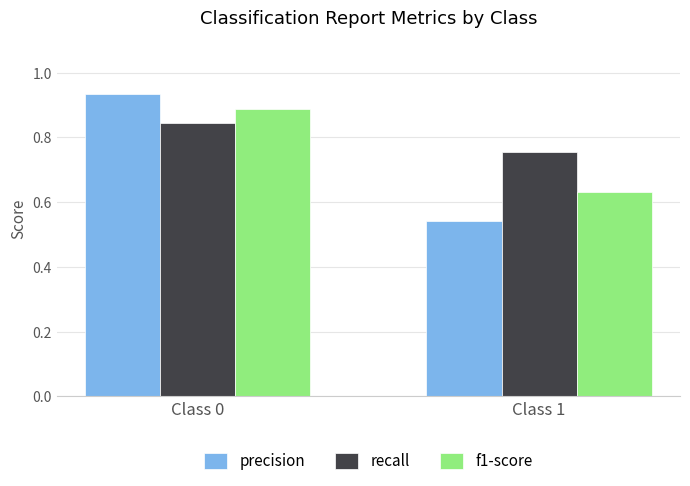

Which label corresponds to the largest value in the chart?

Class 0